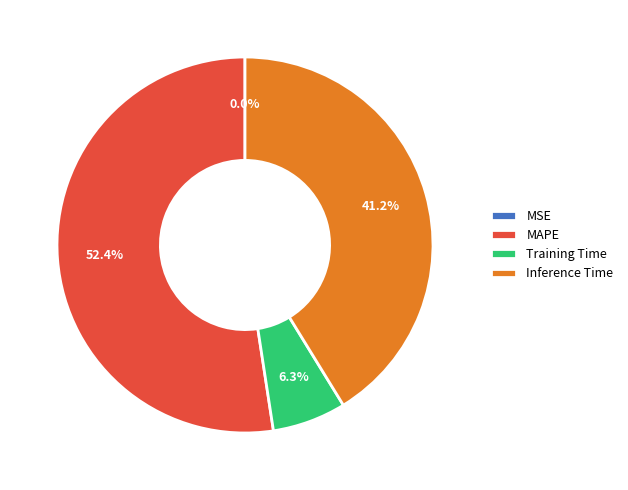

Which category has the biggest portion of the pie?

MAPE